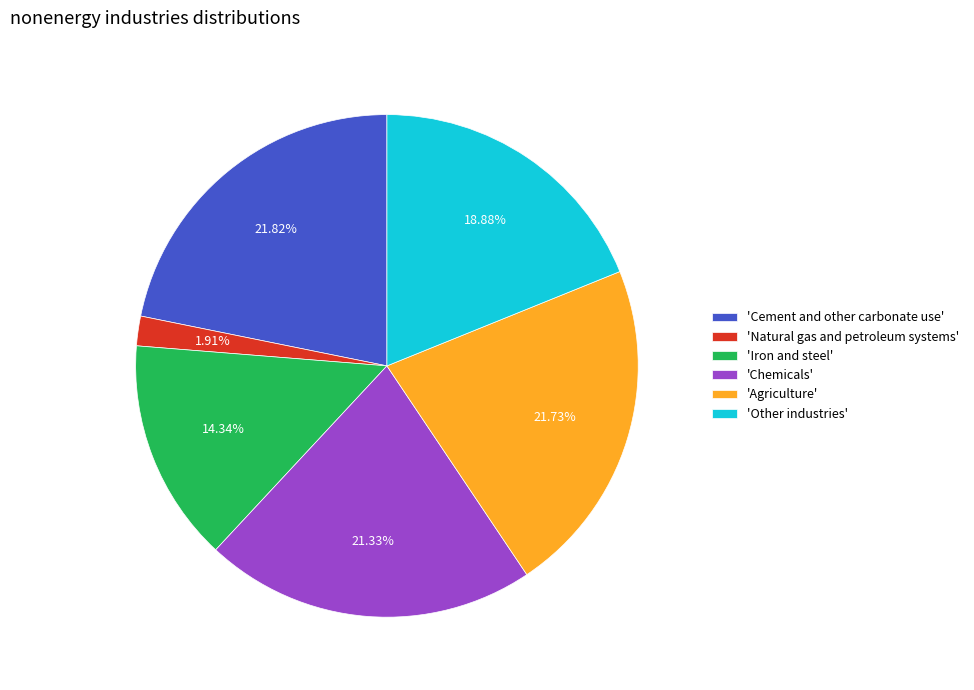

Which has a higher value, 'Iron and steel' or 'Cement and other carbonate use'?

'Cement and other carbonate use'